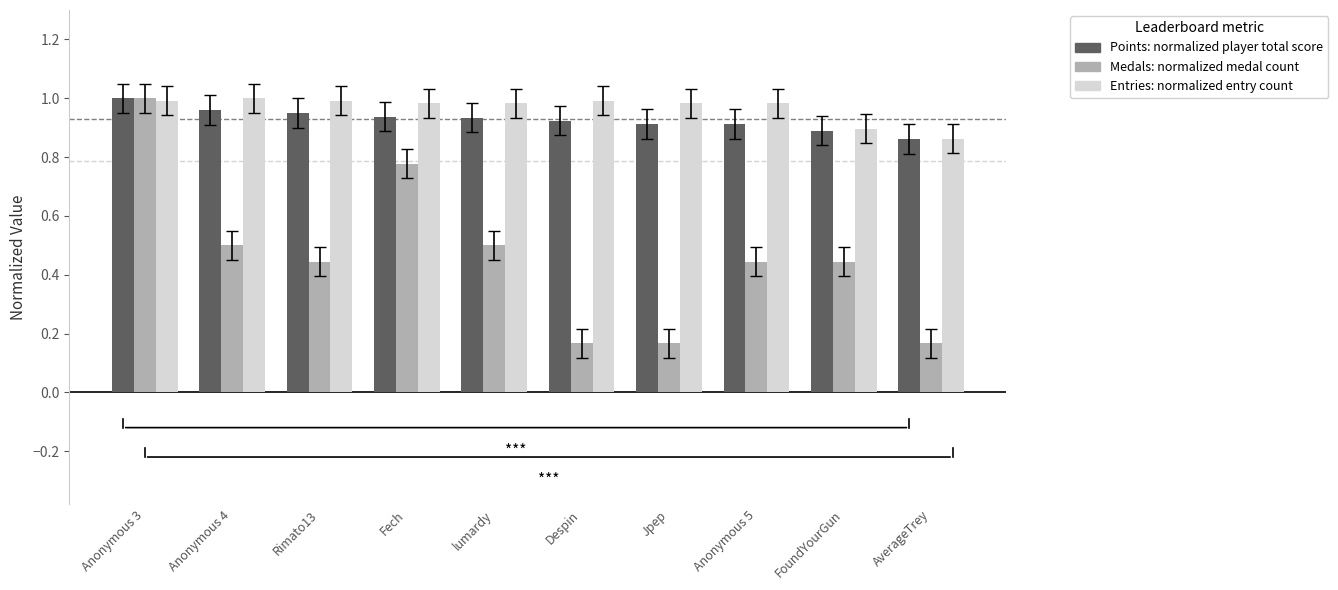

What is the label of the 4th bar from the right?

Jpep